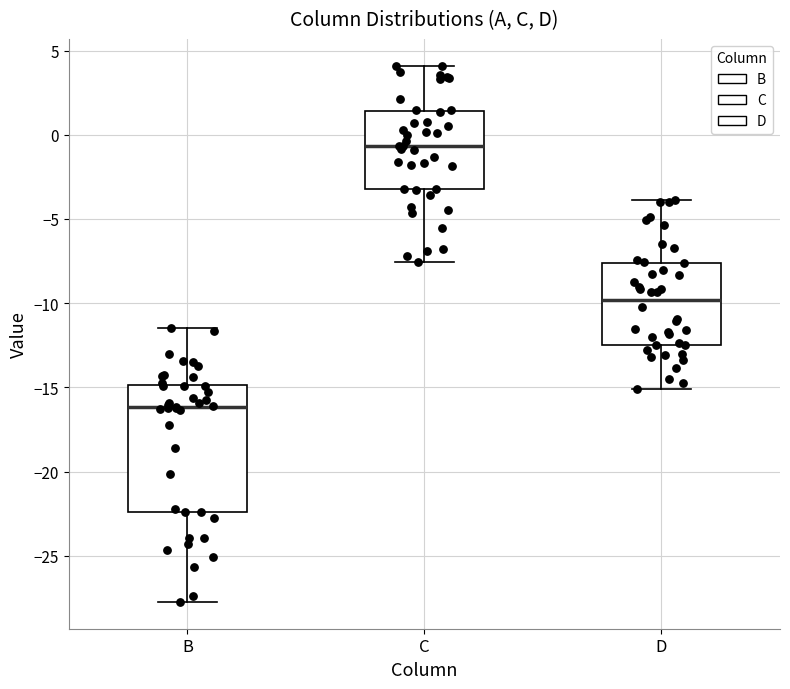

Reading left to right, transcribe this box plot: for each box, give where its median line is, the range the box spans, and where its two whiskers end, as read against the y-axis. The values are not printed on the chart, so give them approximately, as read against the axis.

B: median -16.0, box -22.5 to -15.0, whiskers -27.5 to -11.5
C: median -0.5, box -3.0 to 1.5, whiskers -7.5 to 4.0
D: median -10.0, box -12.5 to -7.5, whiskers -15.0 to -4.0